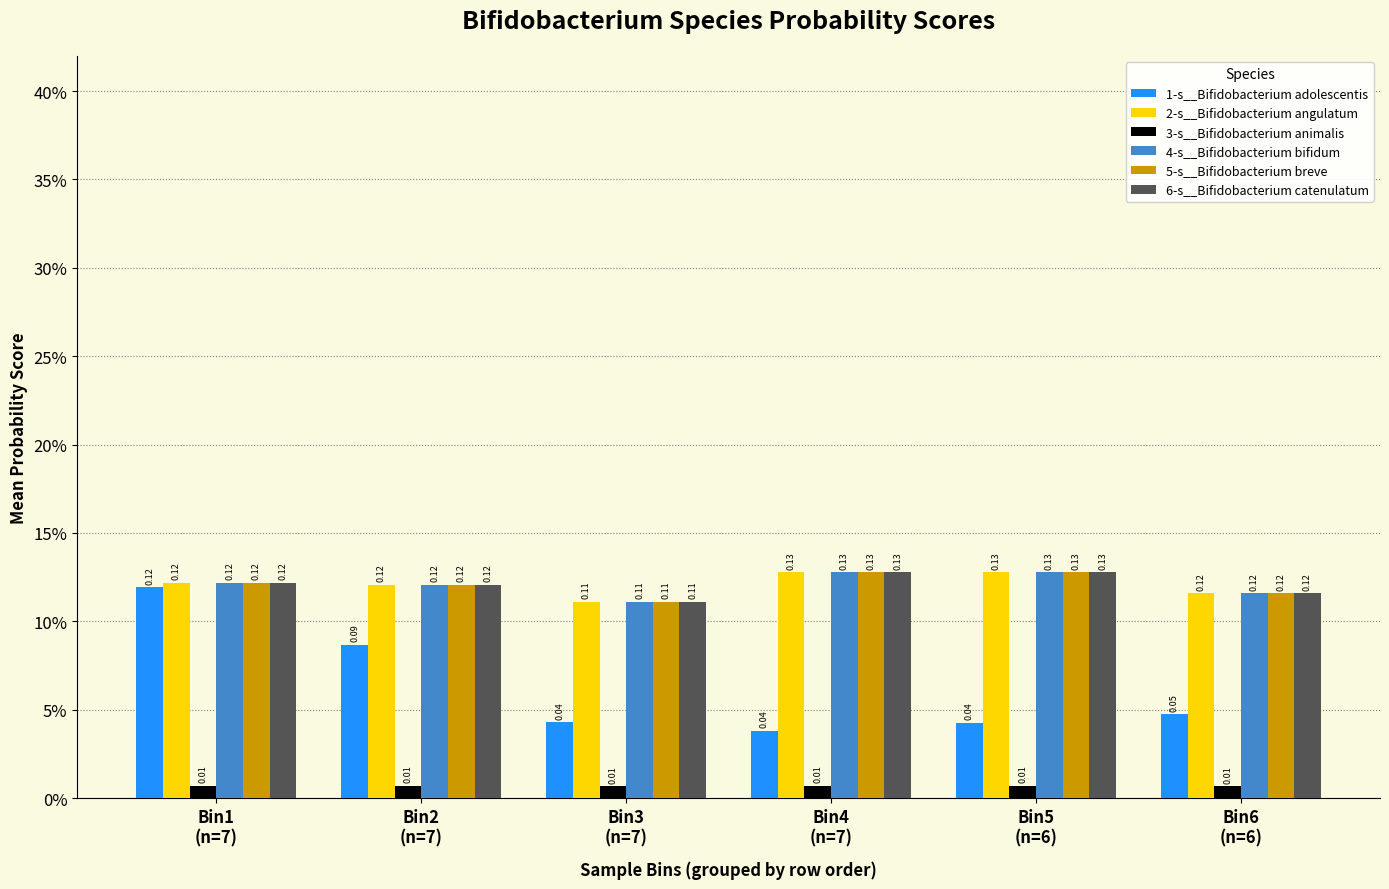

Reading left to right, transcribe all the data shown in this chart.

1-s__Bifidobacterium adolescentis: 0.1	0.1	0.0	0.0	0.0	0.0
2-s__Bifidobacterium angulatum: 0.1	0.1	0.1	0.1	0.1	0.1
3-s__Bifidobacterium animalis: 0.0	0.0	0.0	0.0	0.0	0.0
4-s__Bifidobacterium bifidum: 0.1	0.1	0.1	0.1	0.1	0.1
5-s__Bifidobacterium breve: 0.1	0.1	0.1	0.1	0.1	0.1
6-s__Bifidobacterium catenulatum: 0.1	0.1	0.1	0.1	0.1	0.1